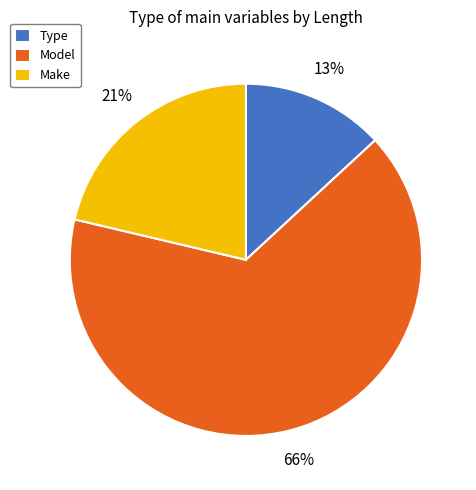

True or false: Model accounts for 66% of the total.

True